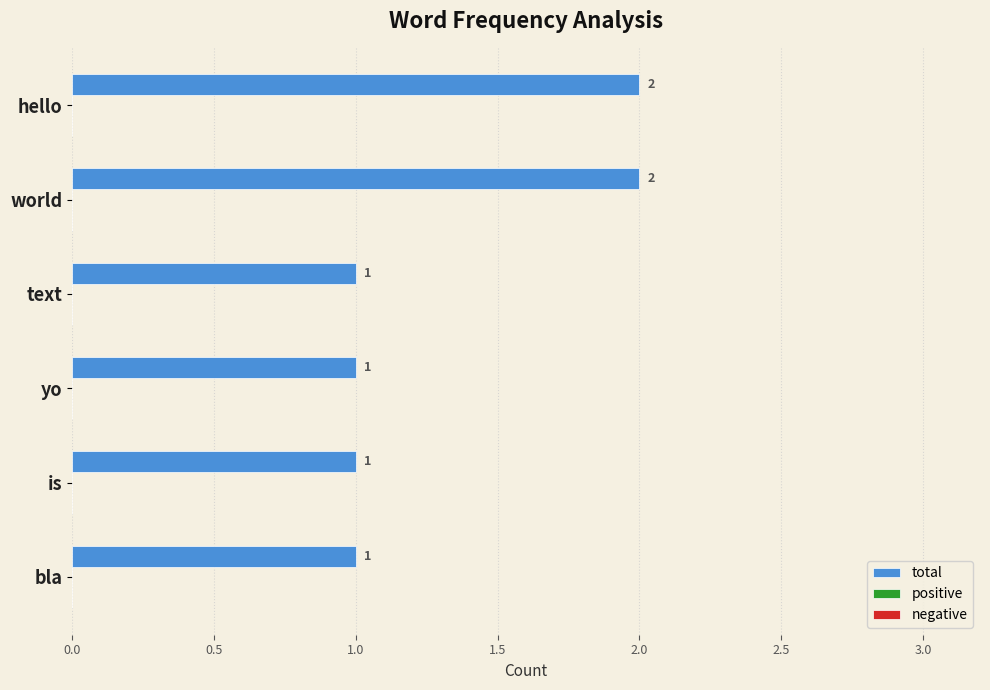

The chart shows a value of 2 at text. True or false?

False